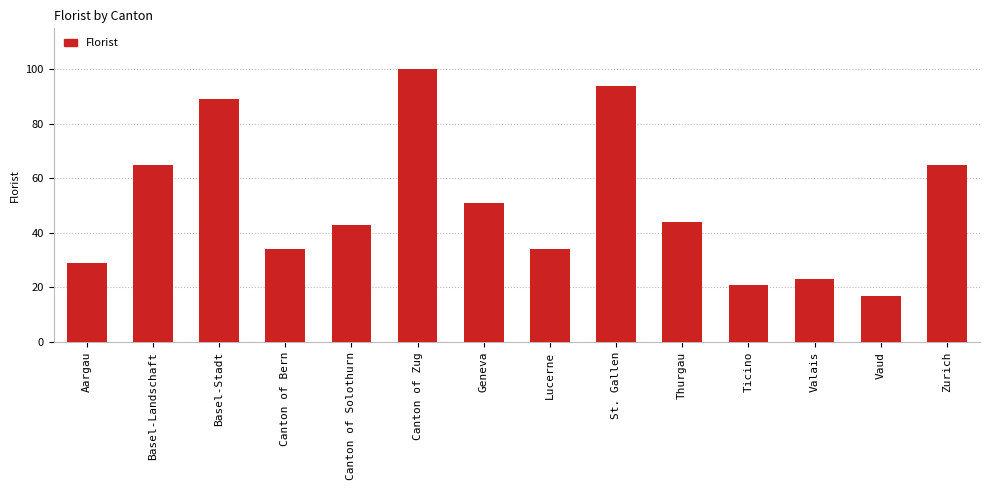

What is the change in value from Basel-Landschaft to Thurgau?

-21